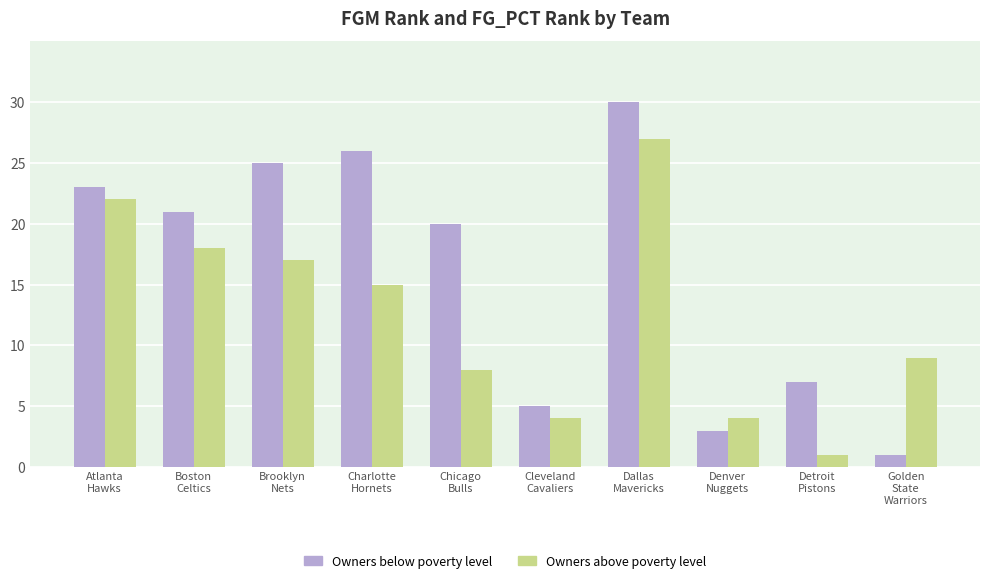

What are all the series names shown in the legend?

Owners below poverty level, Owners above poverty level